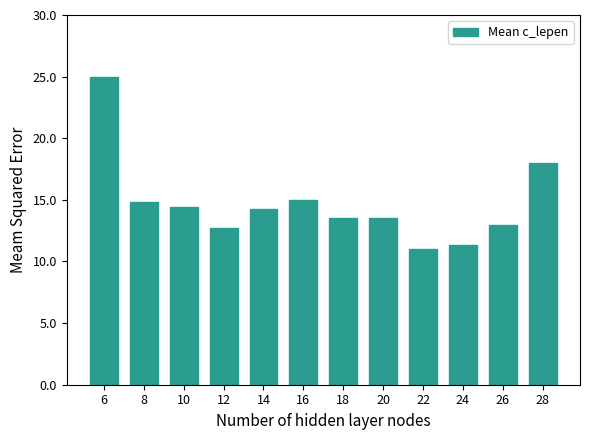

True or false: the data shows 14.2 at 14.

True